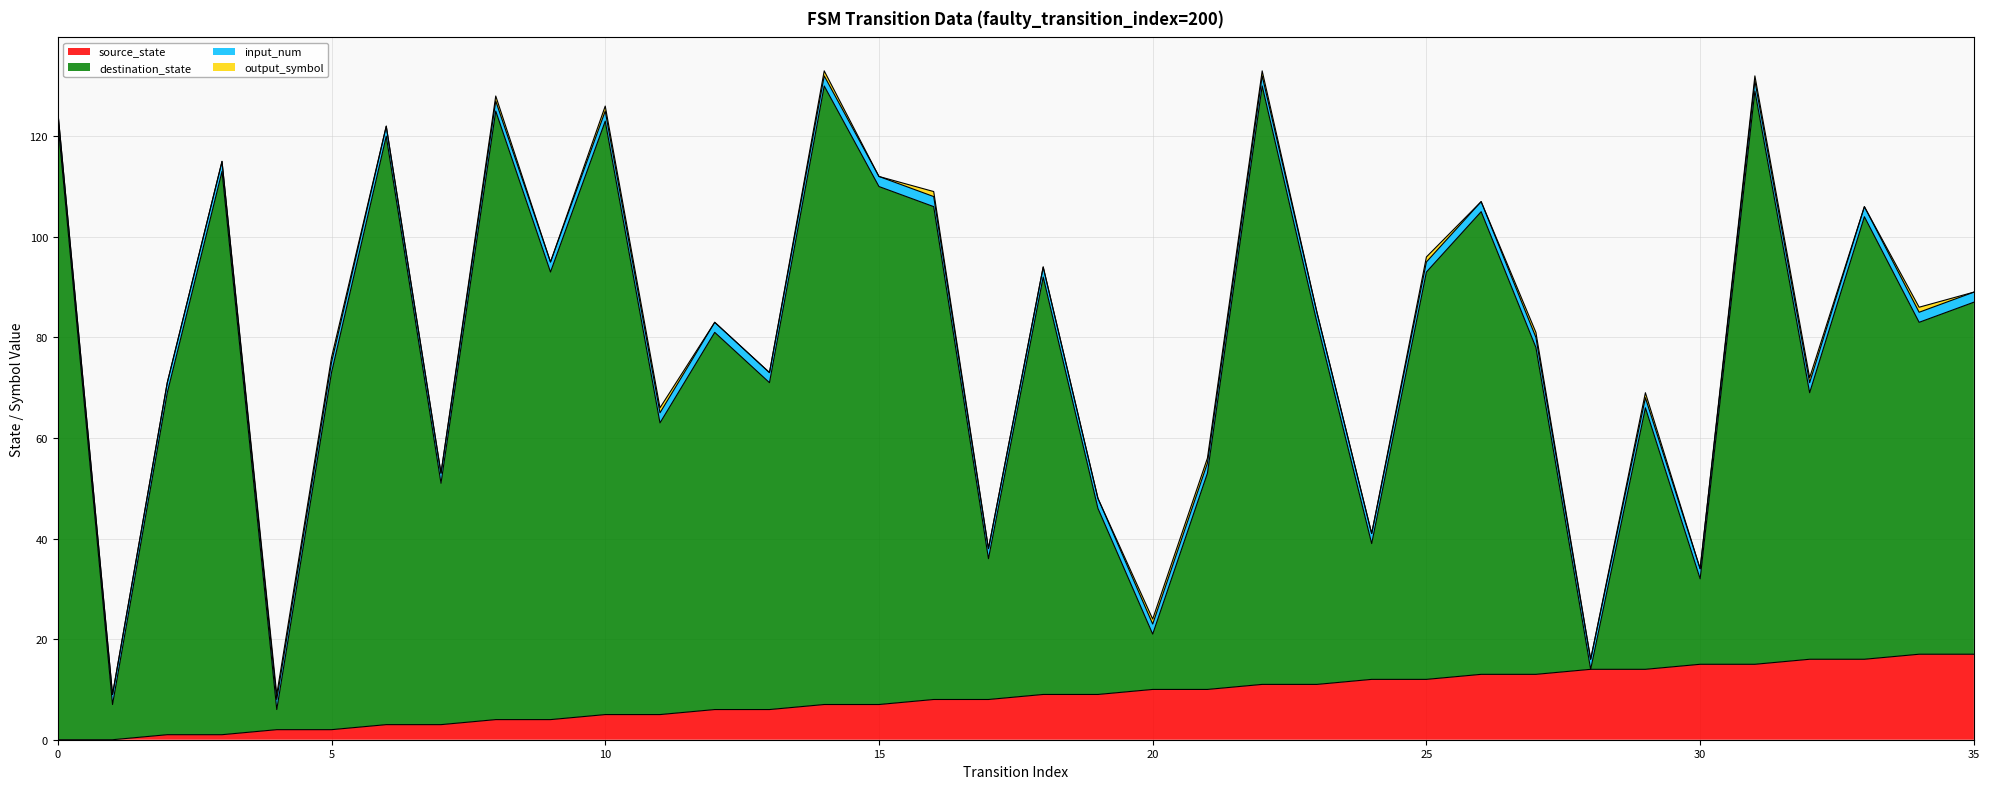

Which category has the highest value across all series?

14